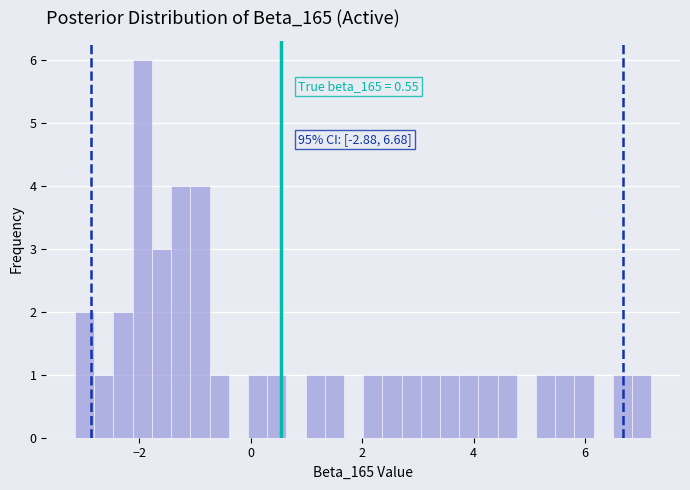

Around what value on the x-axis is the tallest bar? Give the approximate position of its centre, as read against the axis.

-2.0